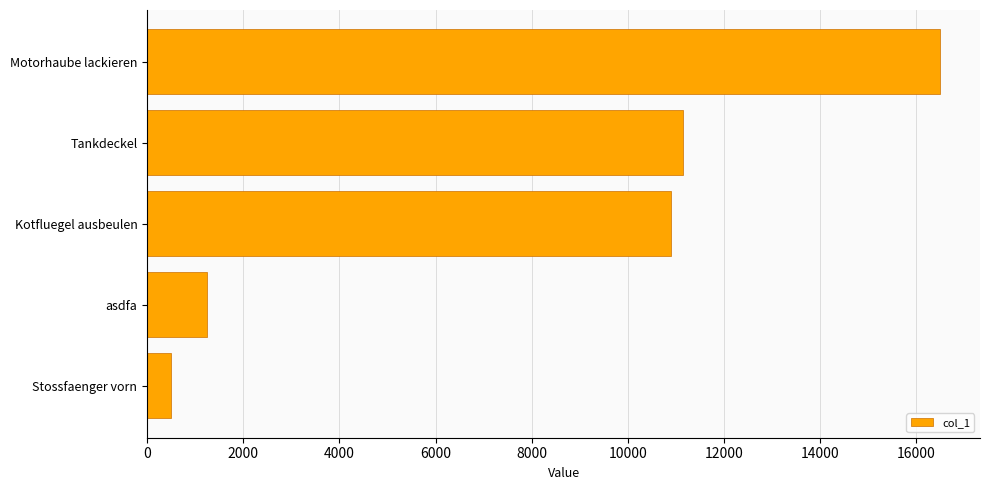

What is the difference between the second highest and minimum values?

10650.0